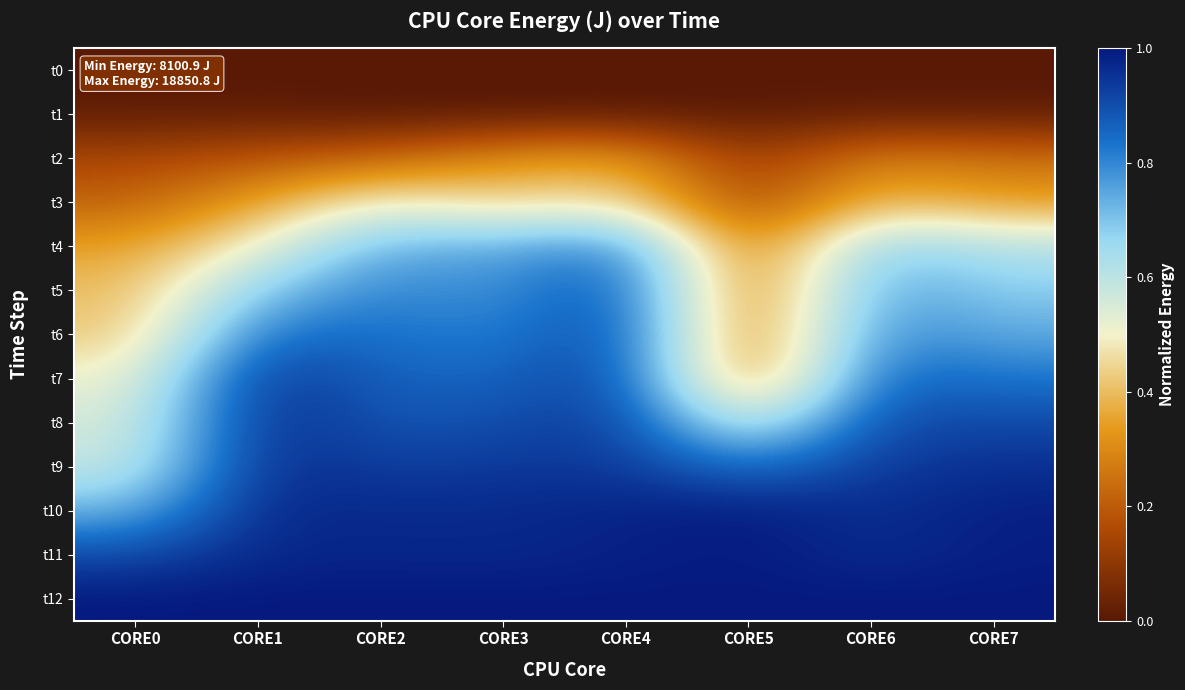

Which label corresponds to the smallest value in the chart?

CORE0